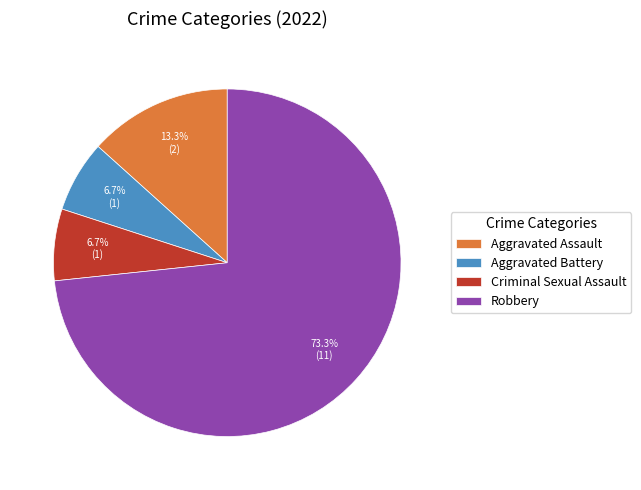

The Criminal Sexual Assault slice represents 1% of the pie. True or false?

False